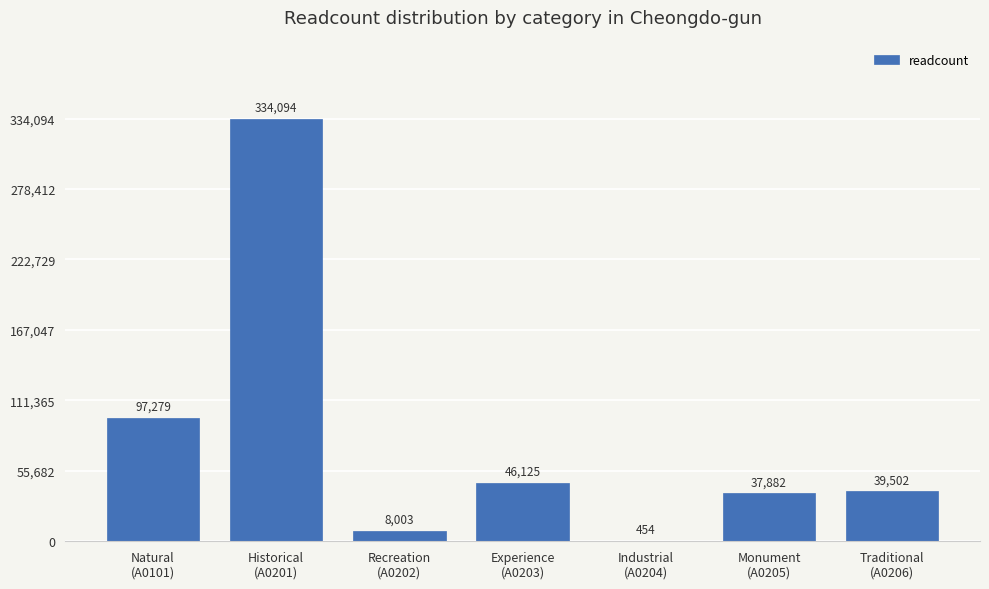

What is the average value?

80477